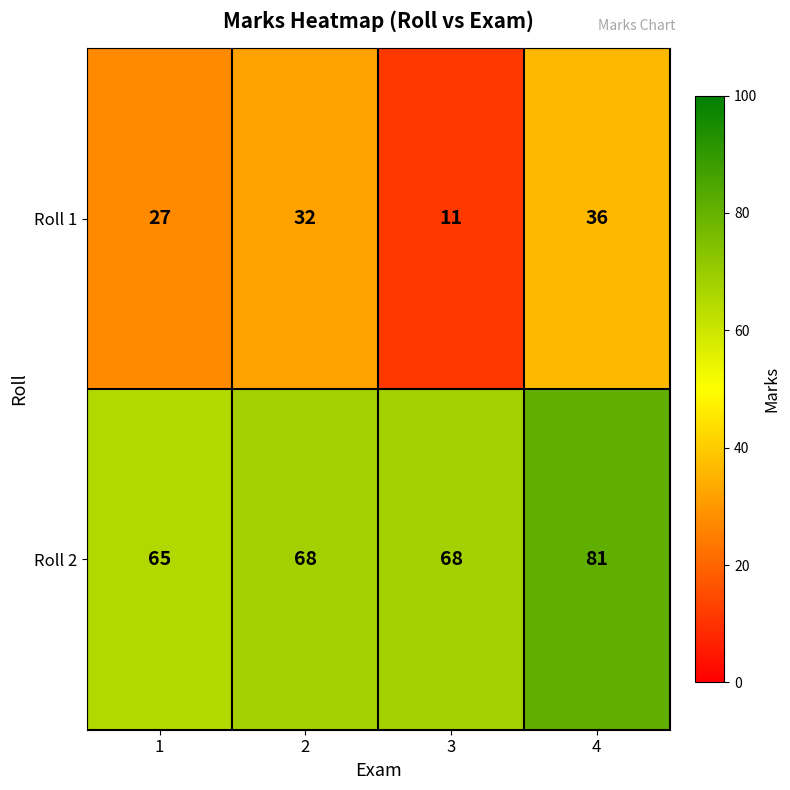

Is it true that Roll 2 equals 31 at 1?

False